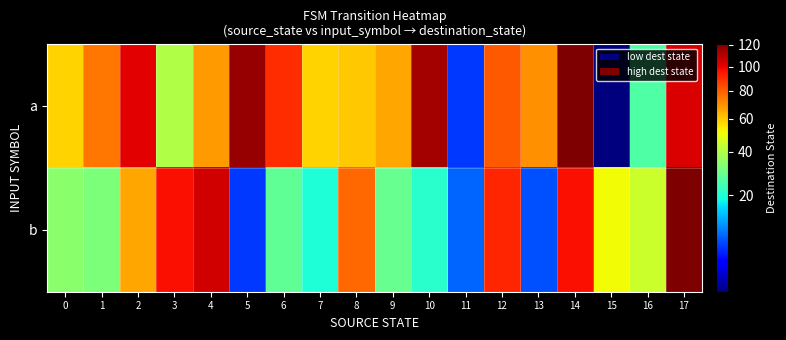

Rank the series by their maximum value, from lowest to highest.

a, b